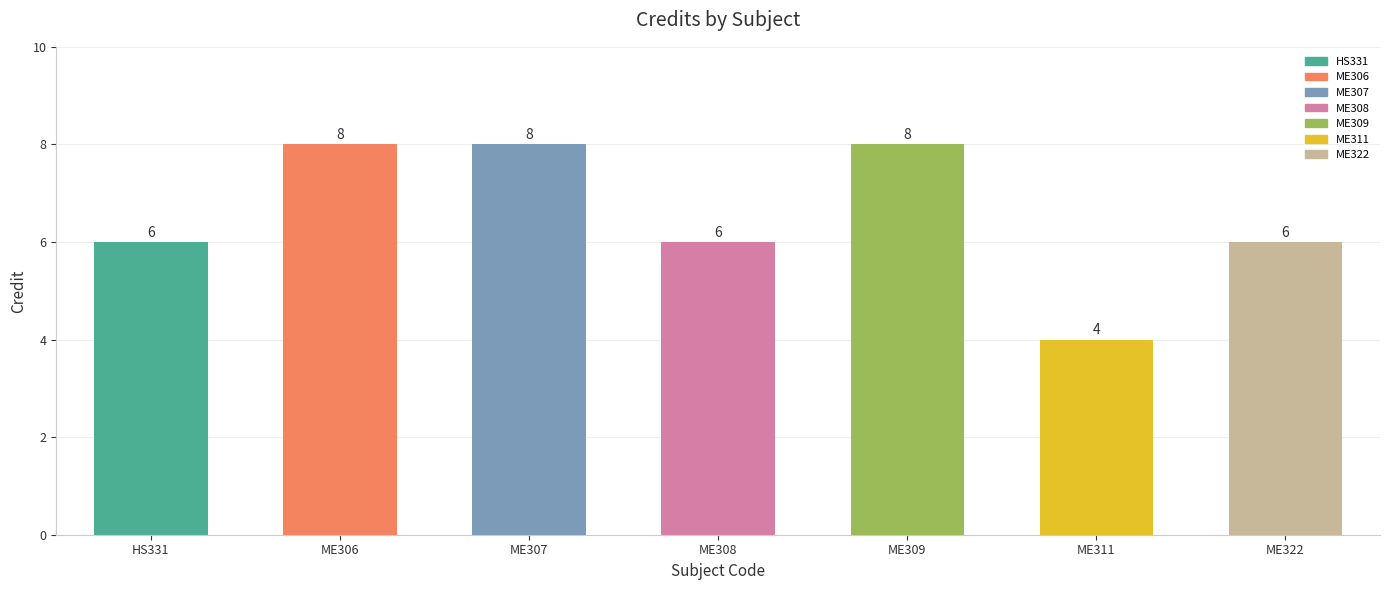

What is the minimum value shown in the chart?

4